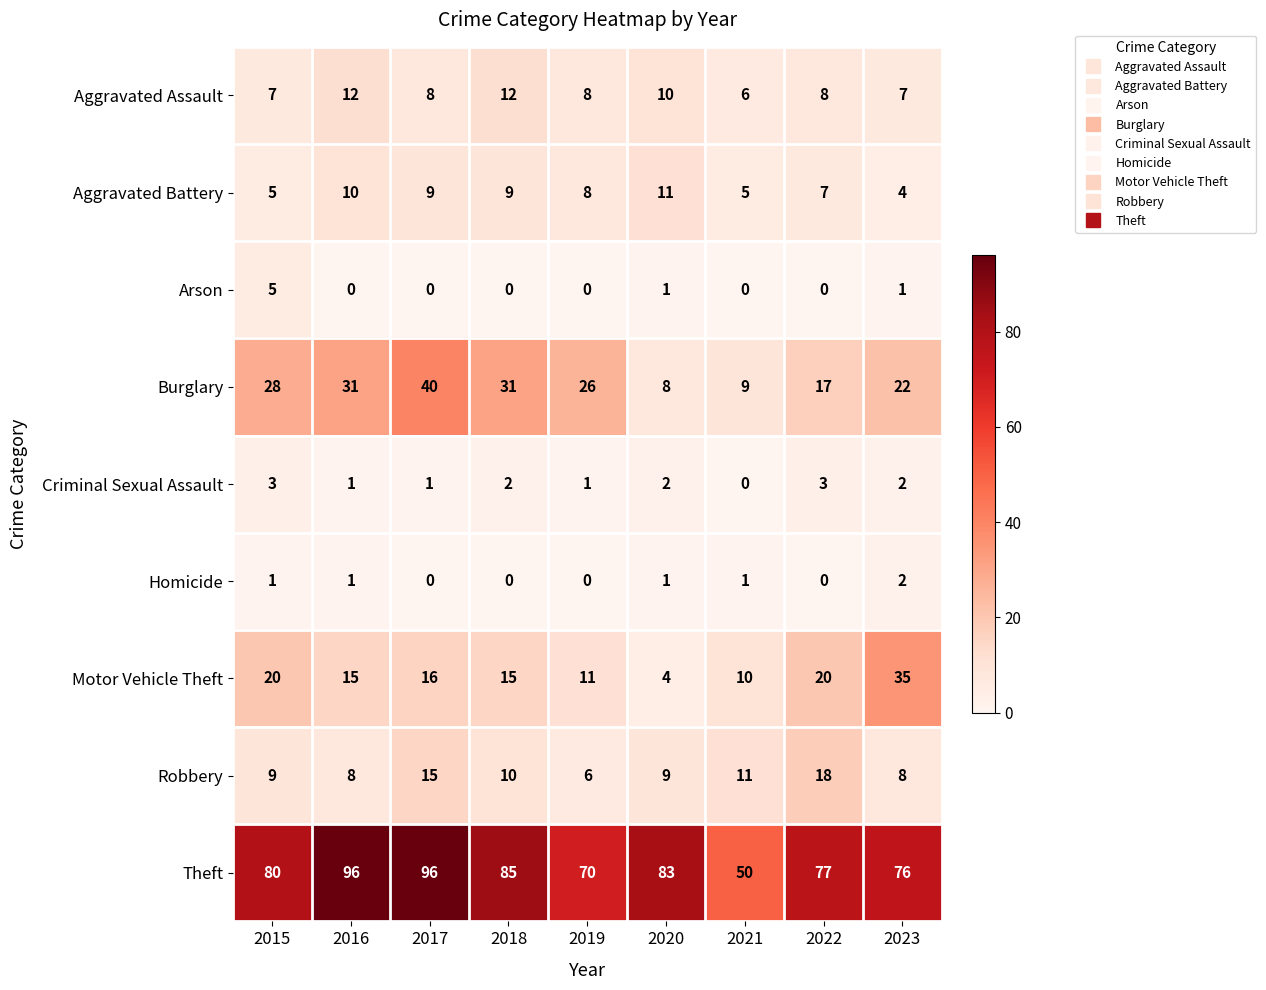

At which category is the sum across all series the highest?

2017